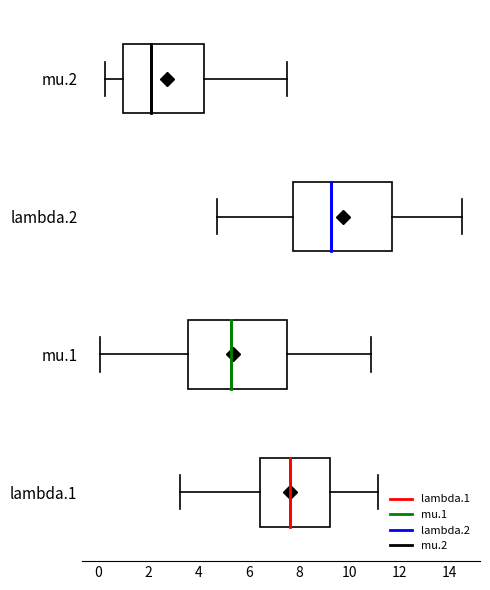

Which box's median line is the furthest to the left?

mu.2